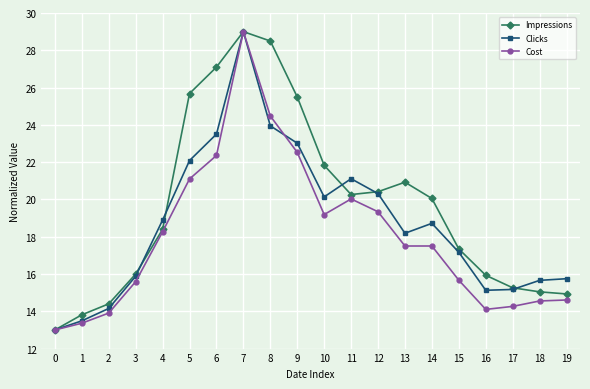

Does the chart have visible grid lines?

Yes